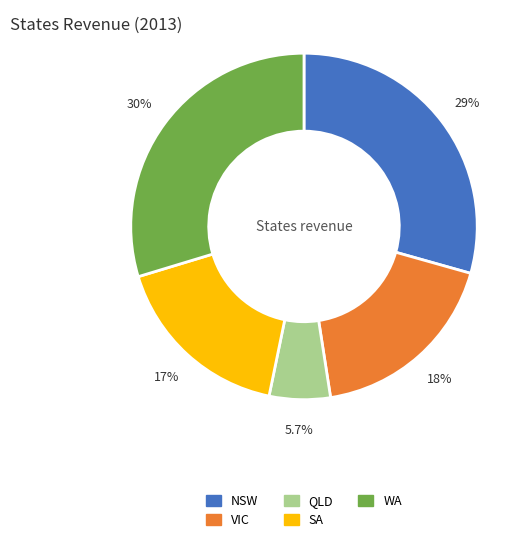

Is SA the majority of the pie?

No